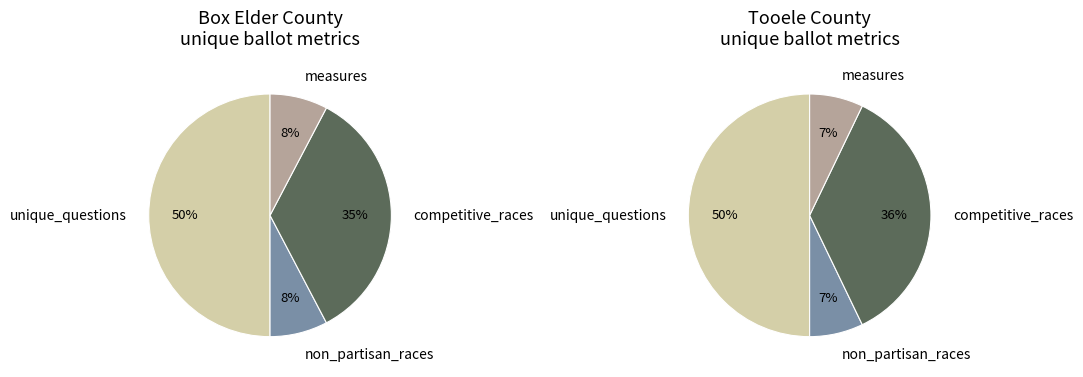

To the nearest percent, what portion does Box Elder (44962) represent?

48%